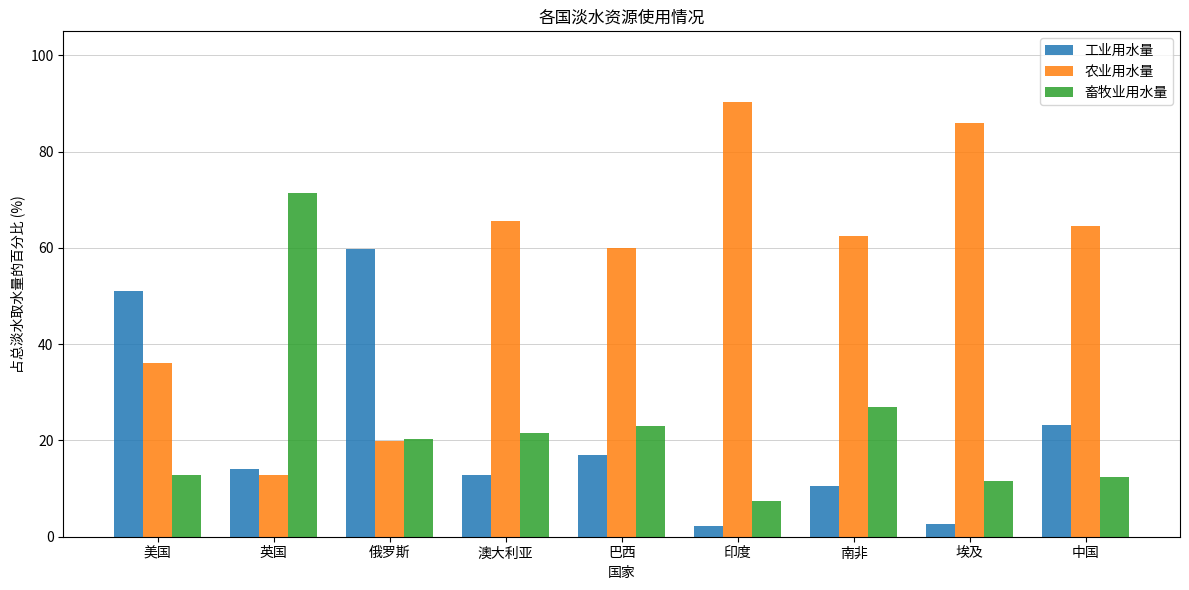

Which series has the largest total across all categories?

农业用水量